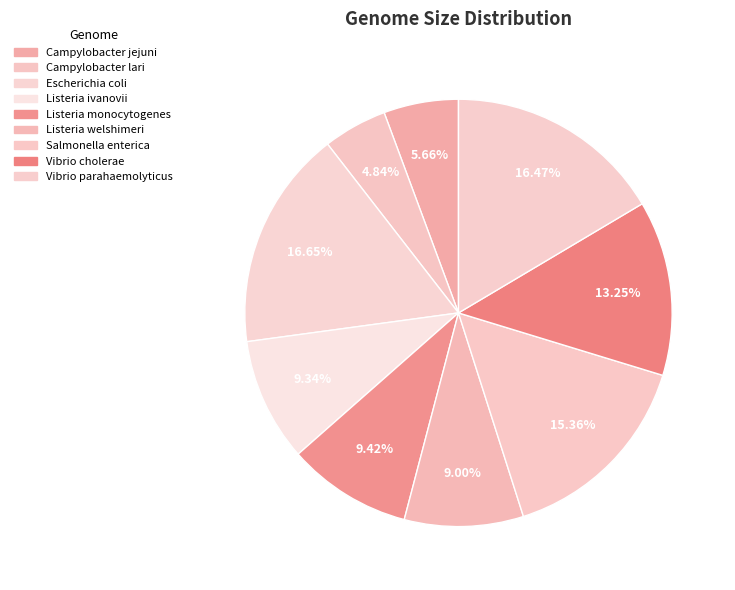

Rank the categories by value from highest to lowest.

Escherichia coli, Vibrio parahaemolyticus, Salmonella enterica, Vibrio cholerae, Listeria monocytogenes, Listeria ivanovii, Listeria welshimeri, Campylobacter jejuni, Campylobacter lari